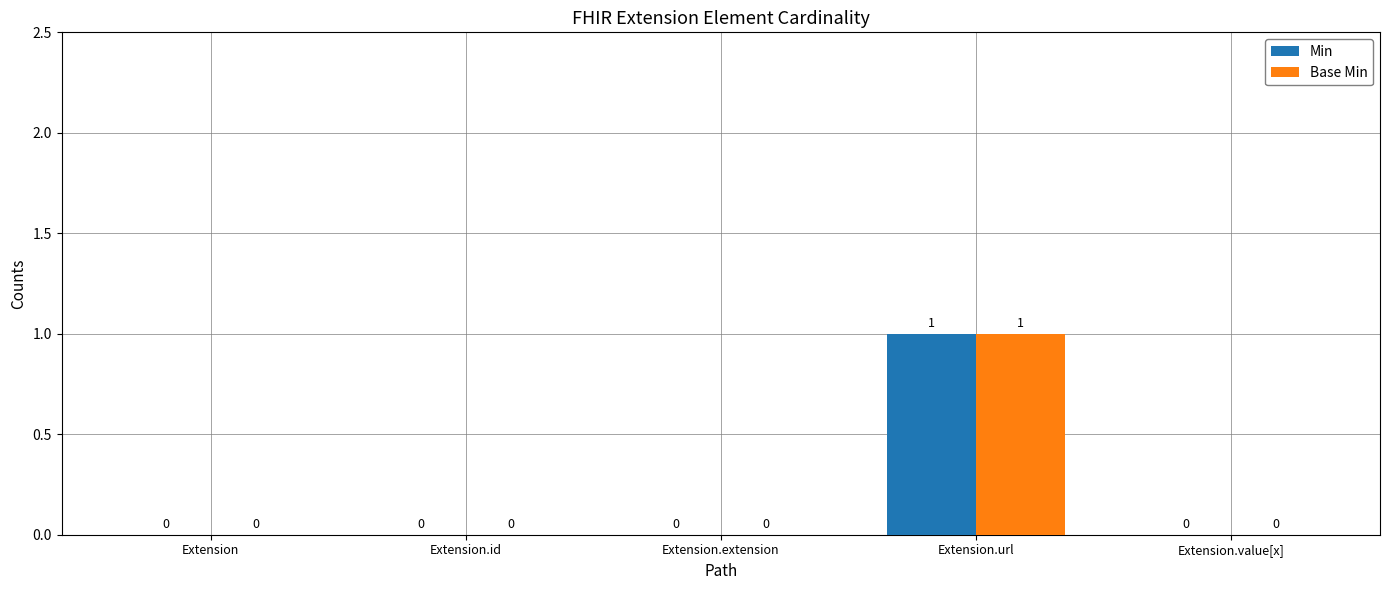

How many groups of bars are there?

5